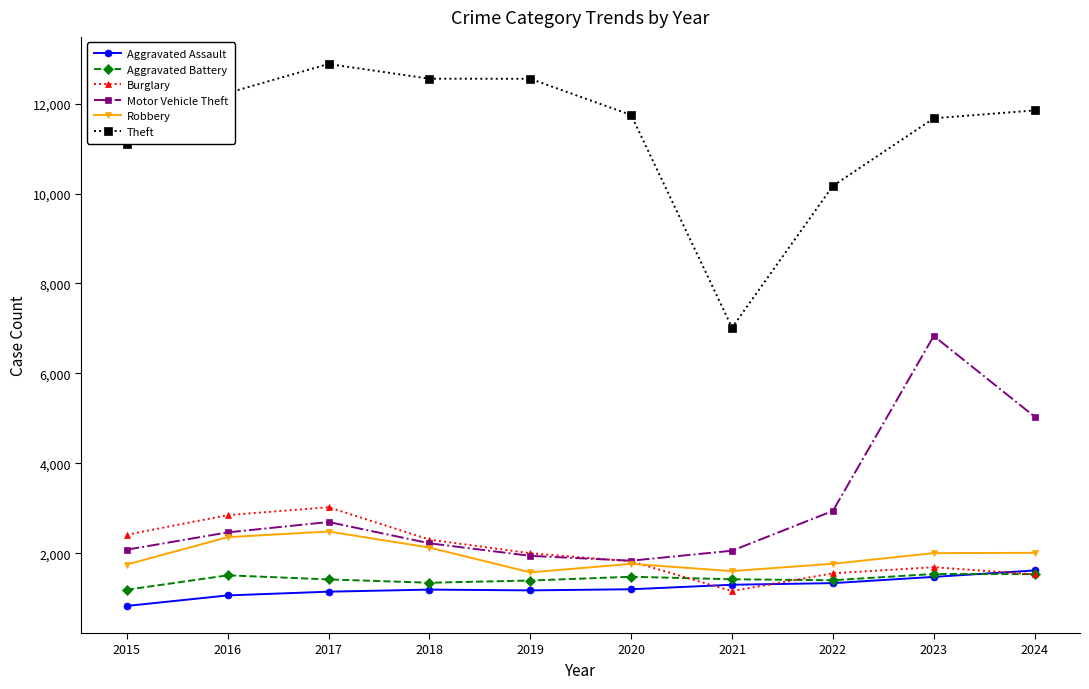

True or false: Aggravated Battery has a value of 1419 at 2017.

True